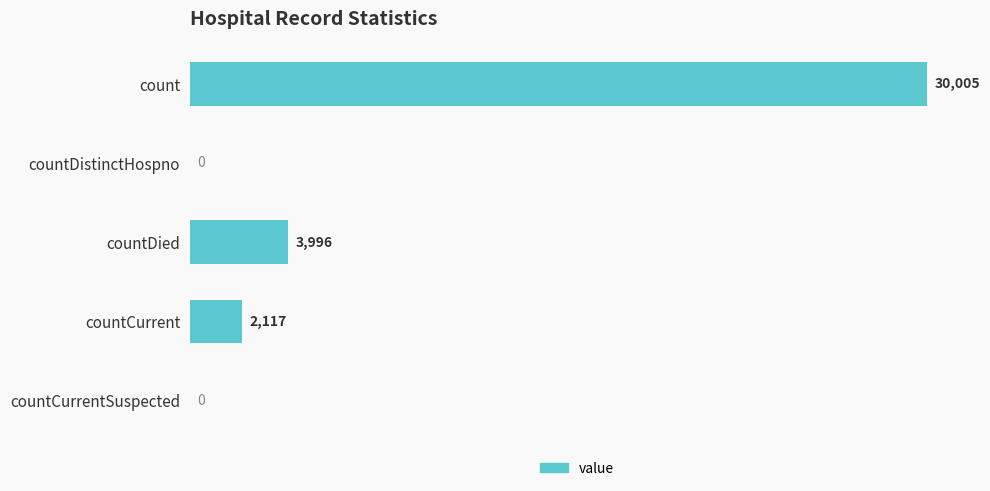

Is it true that the value at countDistinctHospno is 0?

True